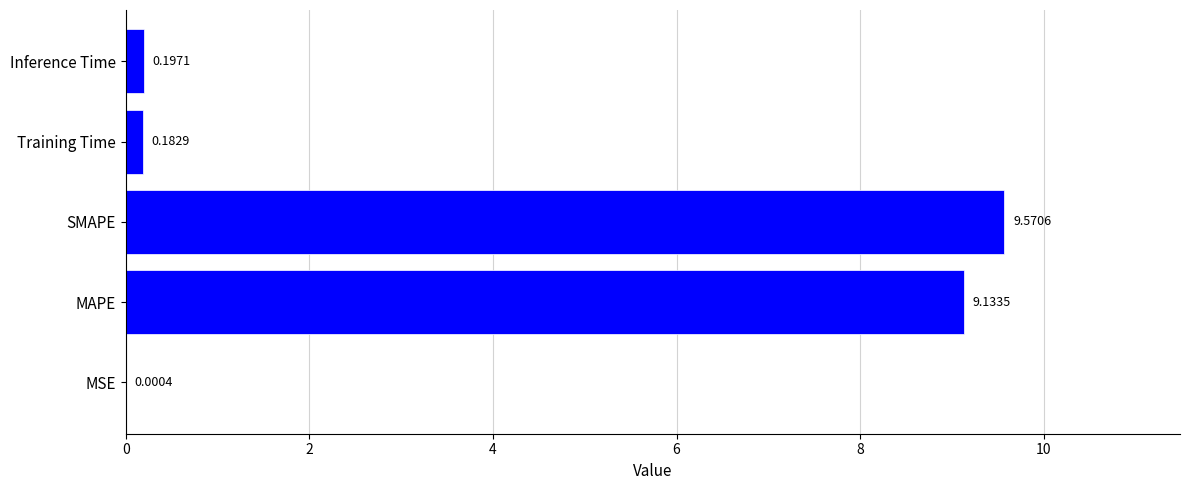

At which category does the chart reach its peak across all series?

SMAPE